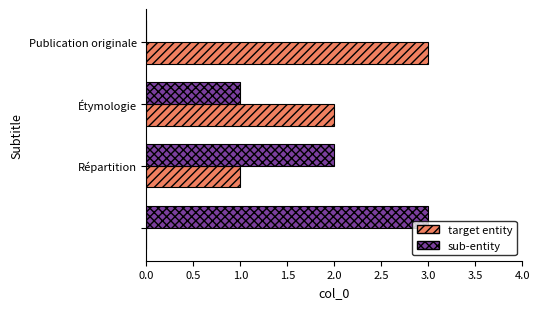

How many target entity values are between 1 and 3?

3